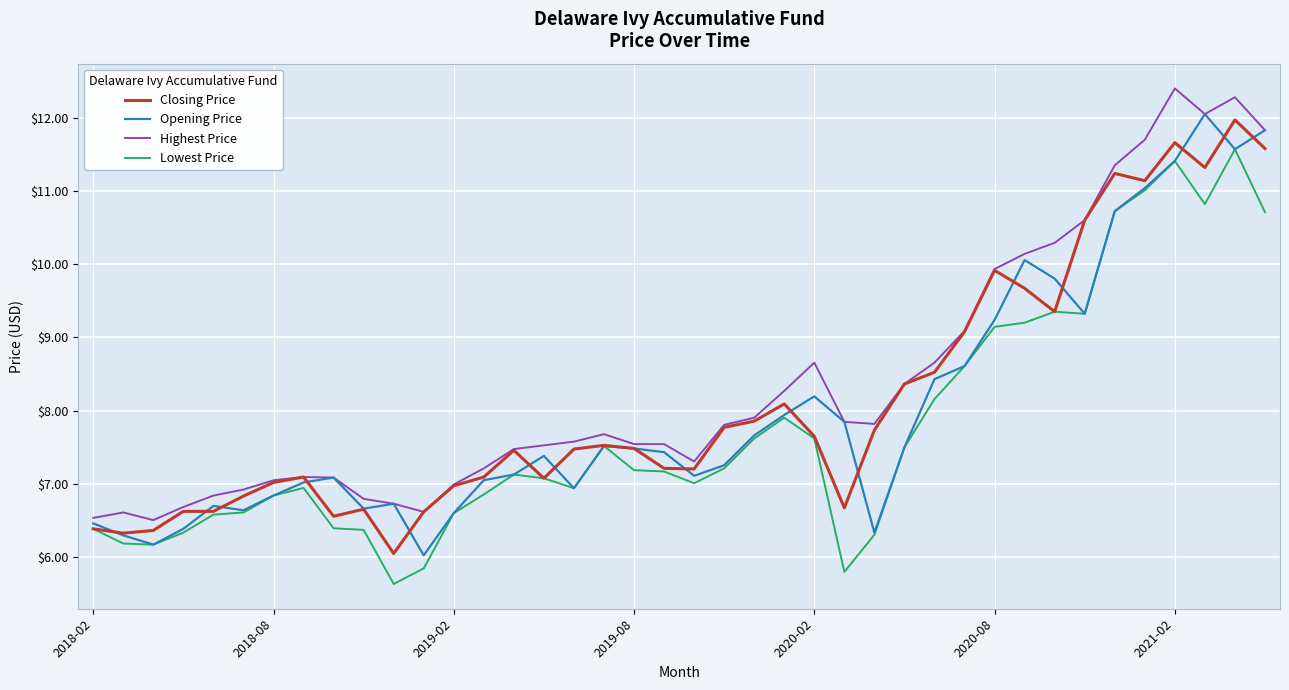

What is the greatest value displayed?

12.4